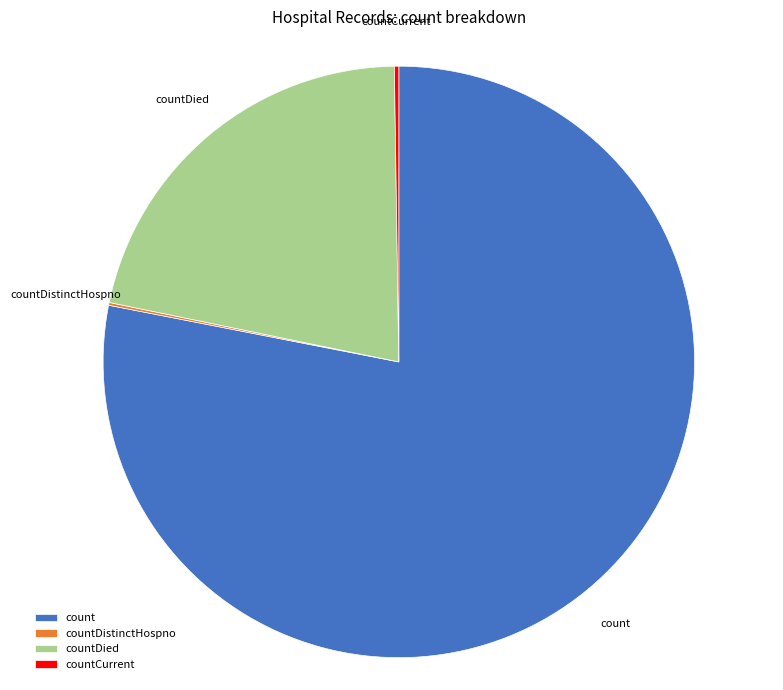

Does any single category account for the majority?

Yes